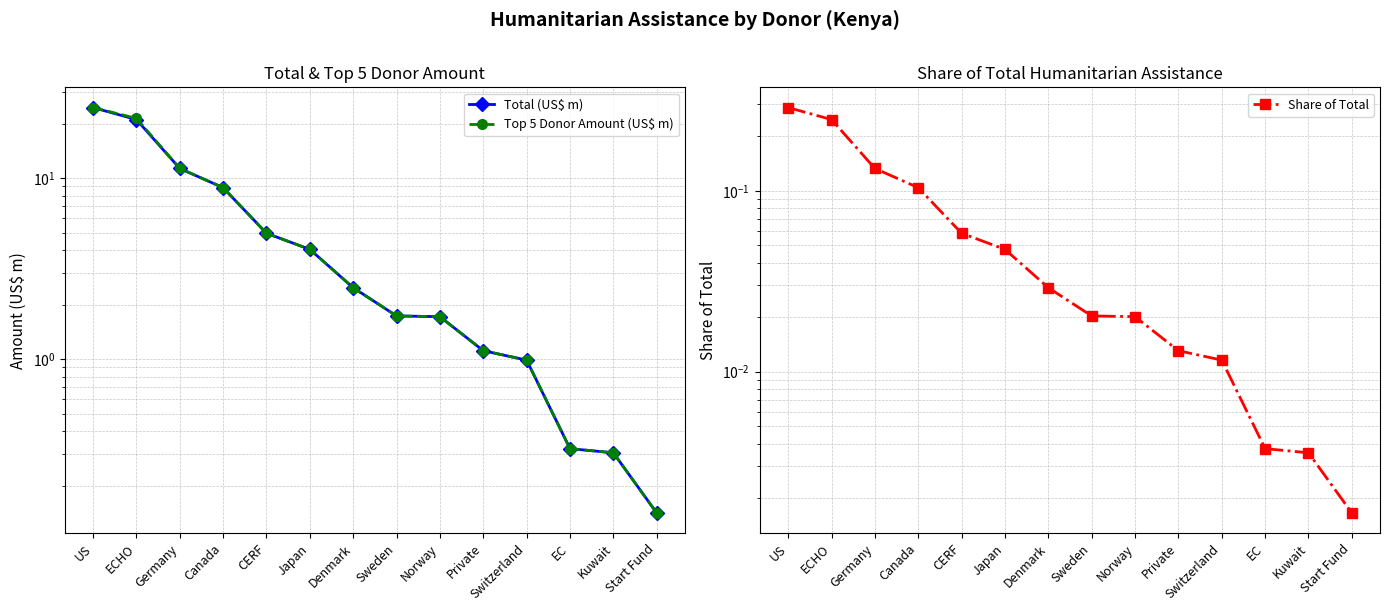

Is it true that Total (US$ m) equals 3.0 at Norway?

False